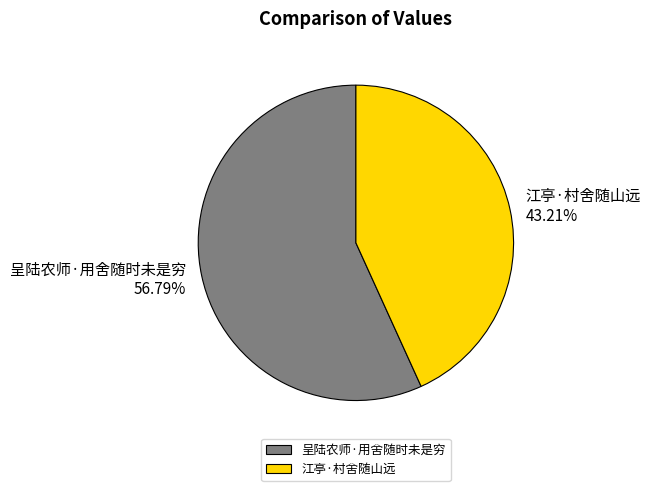

What percentage is the 江亭·村舍随山远 slice, to the nearest percent?

43%